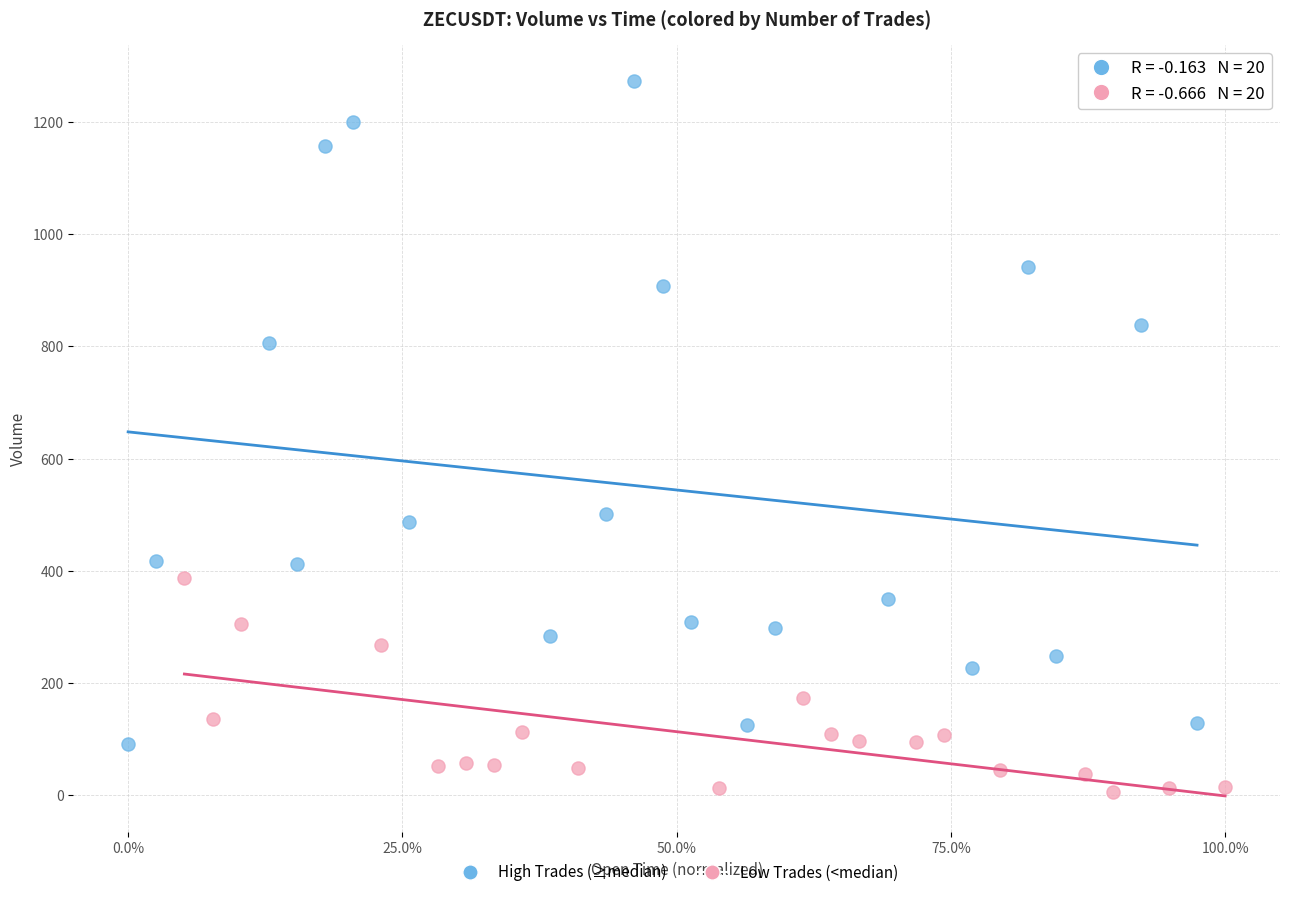

Which series reaches the minimum Y coordinate?

Low Trades (<median)